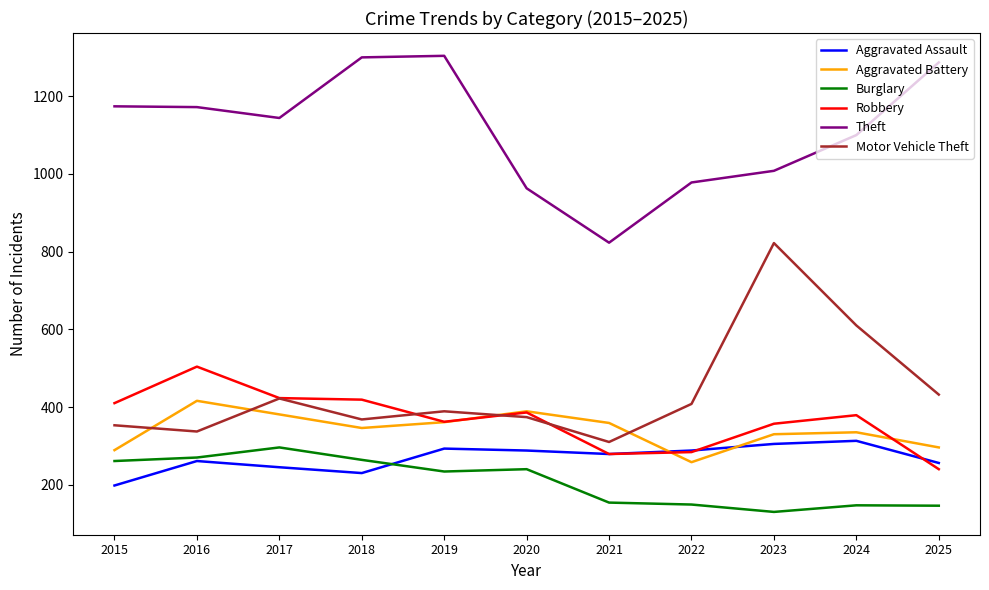

What is the maximum value for Robbery?

504